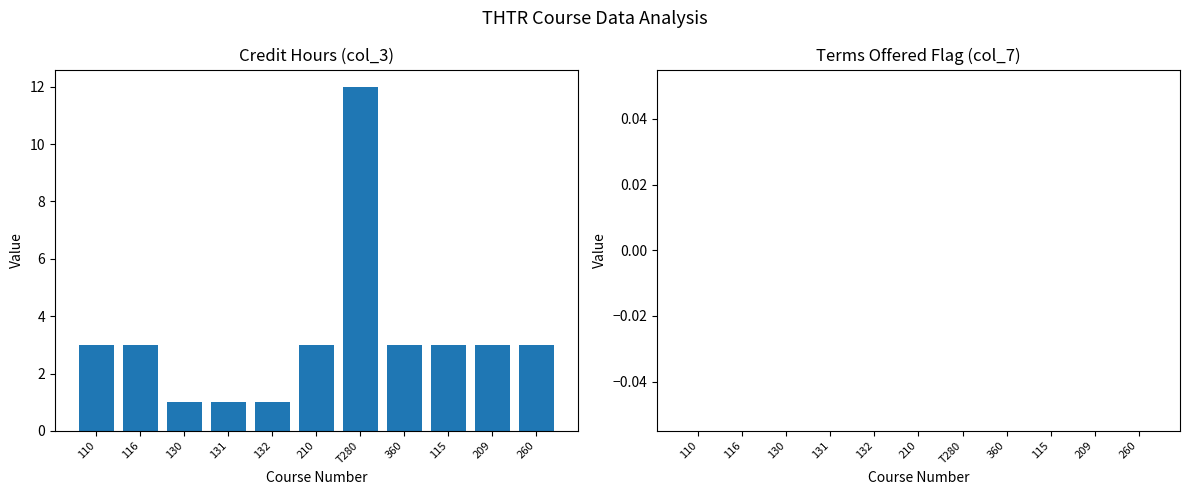

Which category has the highest value across all series?

T280